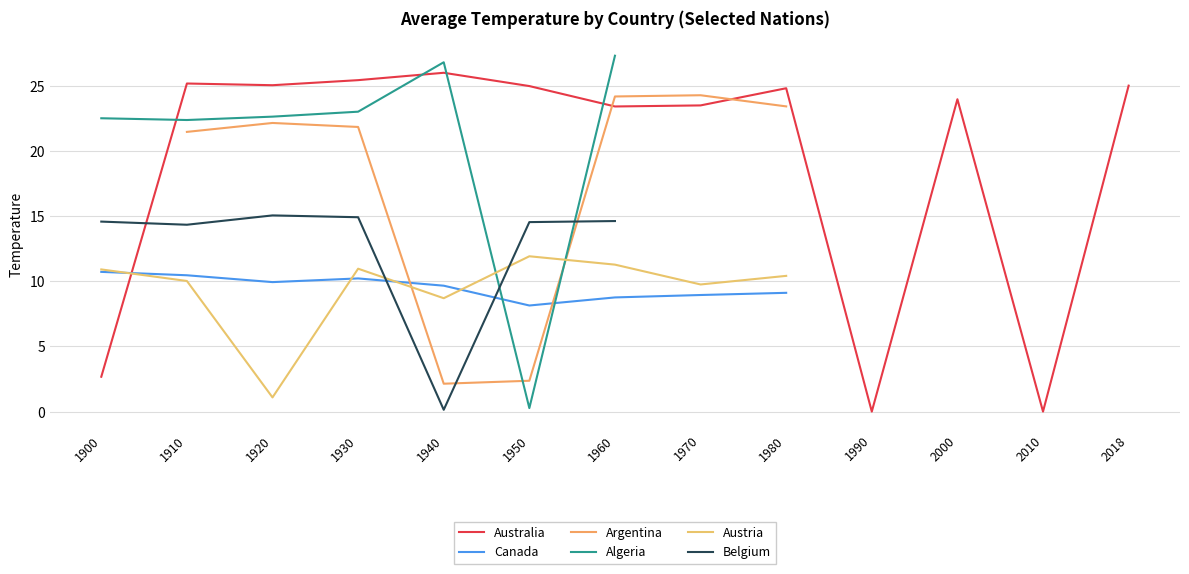

Which has a higher value, 2000 or 1950?

1950